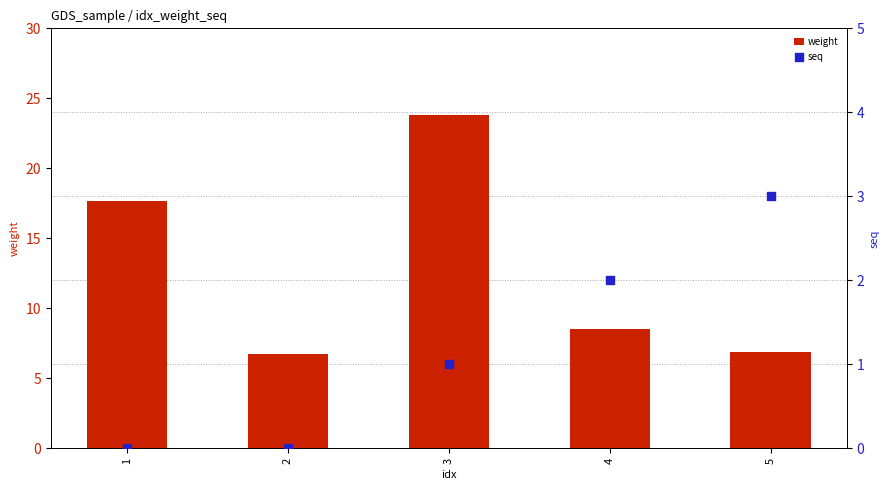

At how many categories does at least one series exceed 13?

2